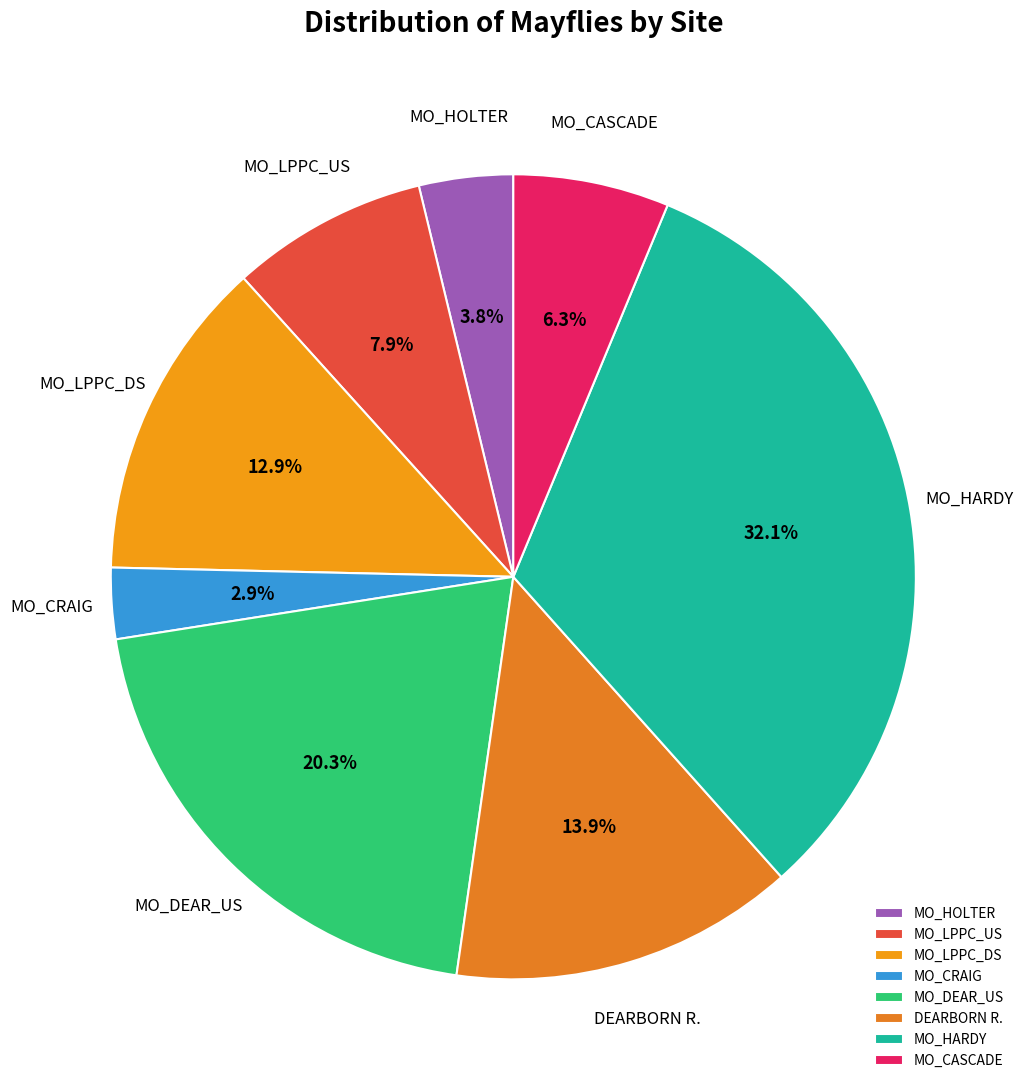

Is the sum of MO_LPPC_US and MO_CRAIG greater than half?

No